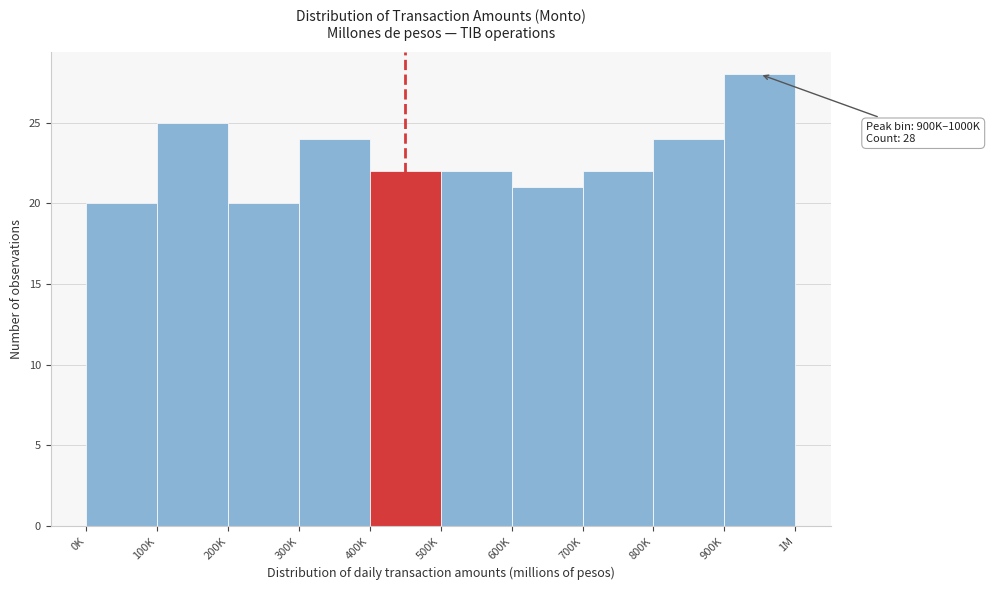

Reading left to right, list all the values displayed in this chart.

20	25	20	24	22	22	21	22	24	28